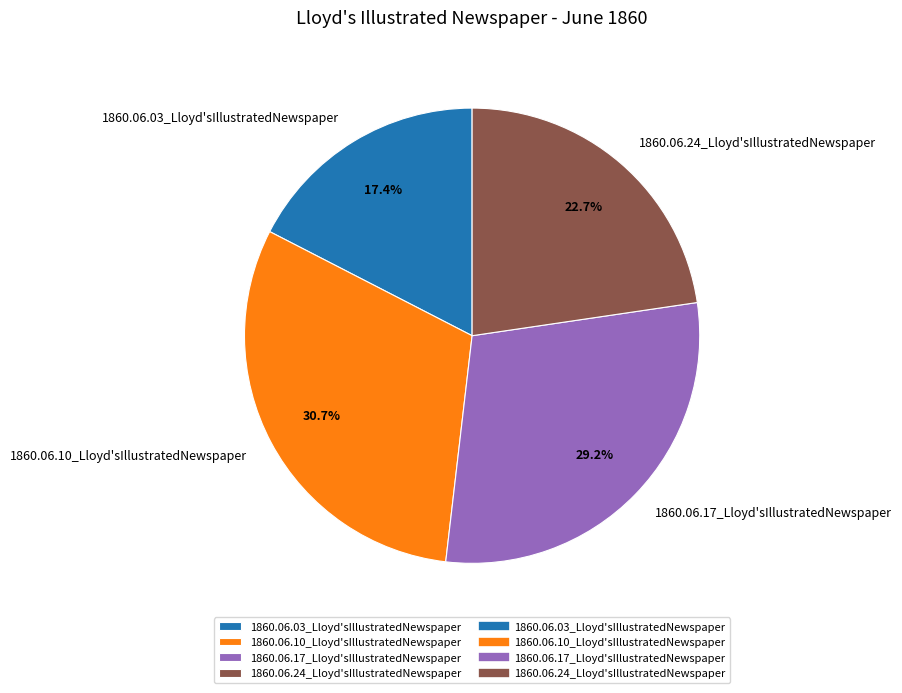

What percentage is the 1860.06.10_Lloyd'sIllustratedNewspaper slice, to the nearest percent?

31%